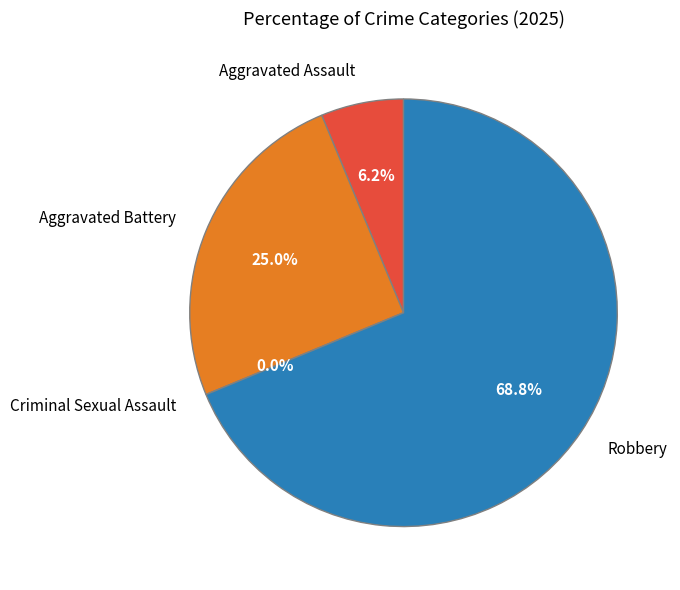

How many slices are in this pie chart?

4